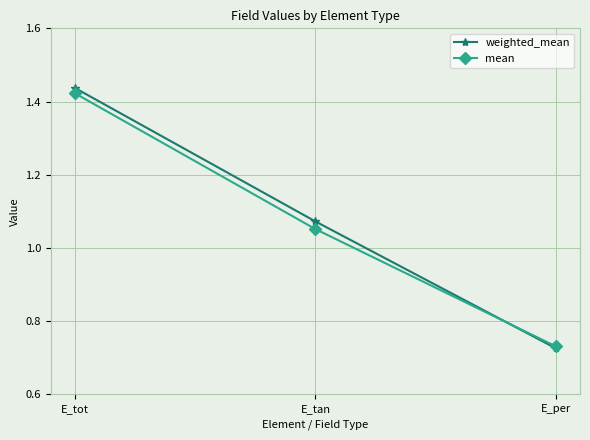

Where does the weighted_mean series first go above 1?

E_tot